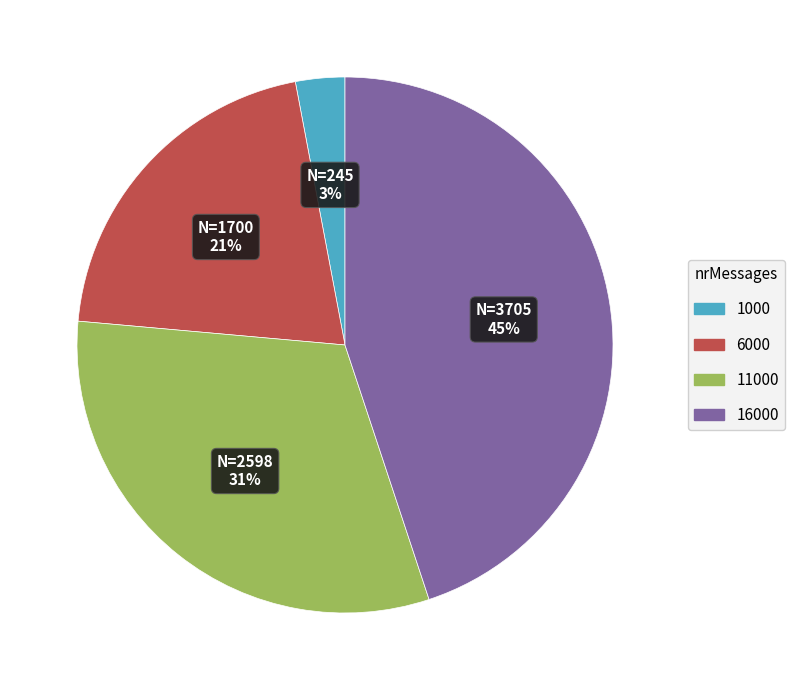

Rank the categories by value from lowest to highest.

1000, 6000, 11000, 16000